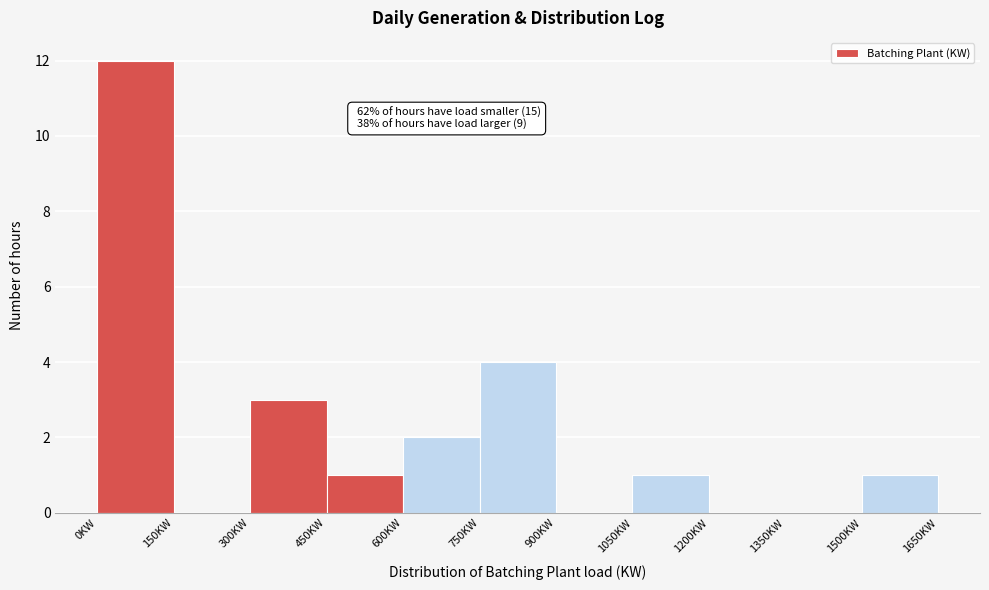

Which range on the x-axis has the tallest bar?

0 to 150